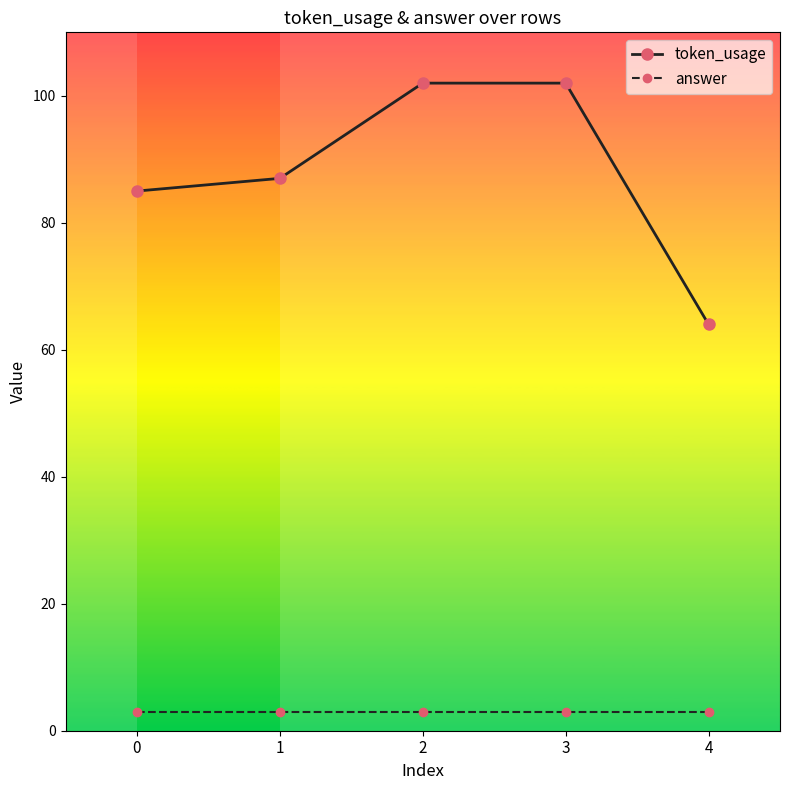

What is the sum of all token_usage values?

440